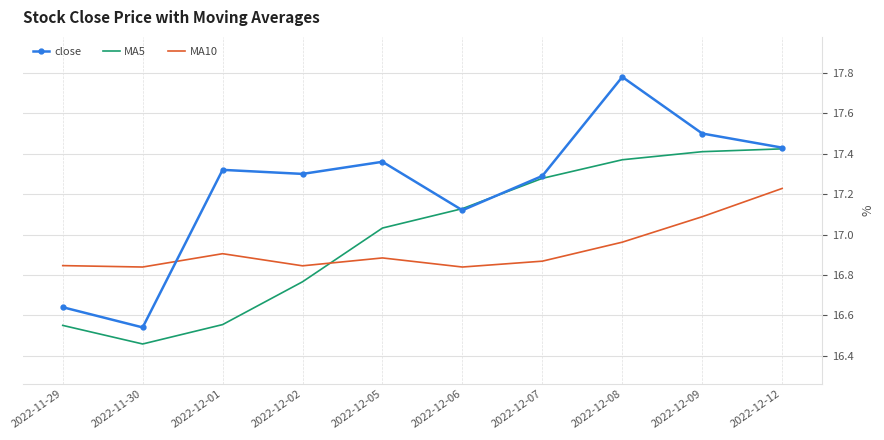

Where is the first local minimum for MA5?

2022-11-30